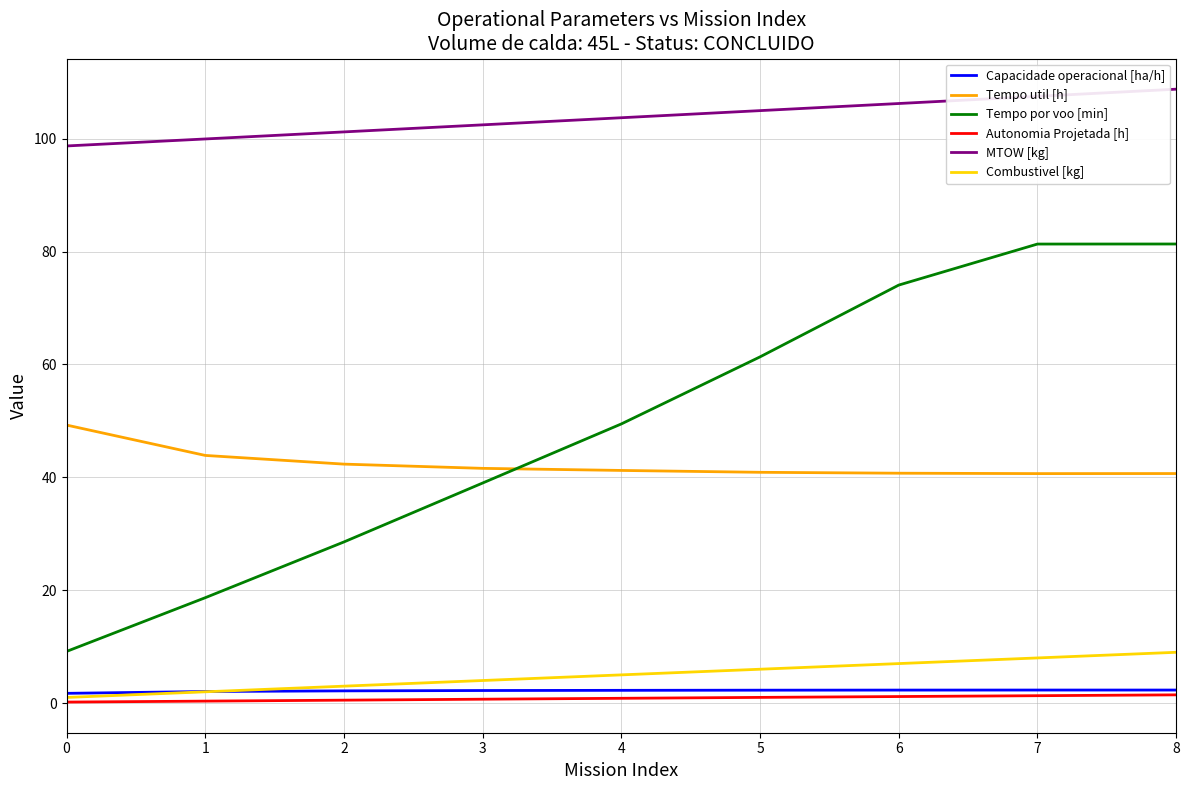

Which category has the highest value across all series?

8